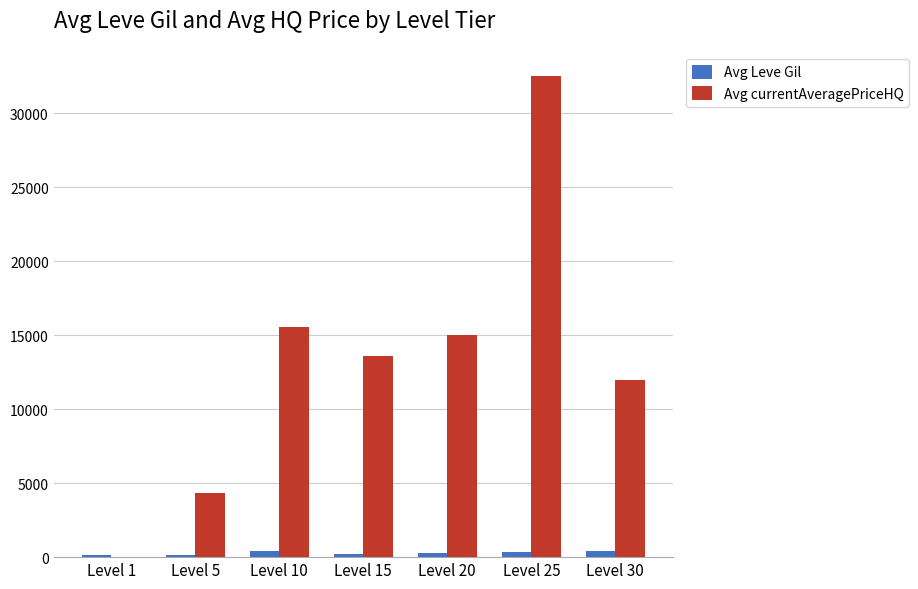

What is the sum of the Avg currentAveragePriceHQ values at Level 25 and Level 20?

47495